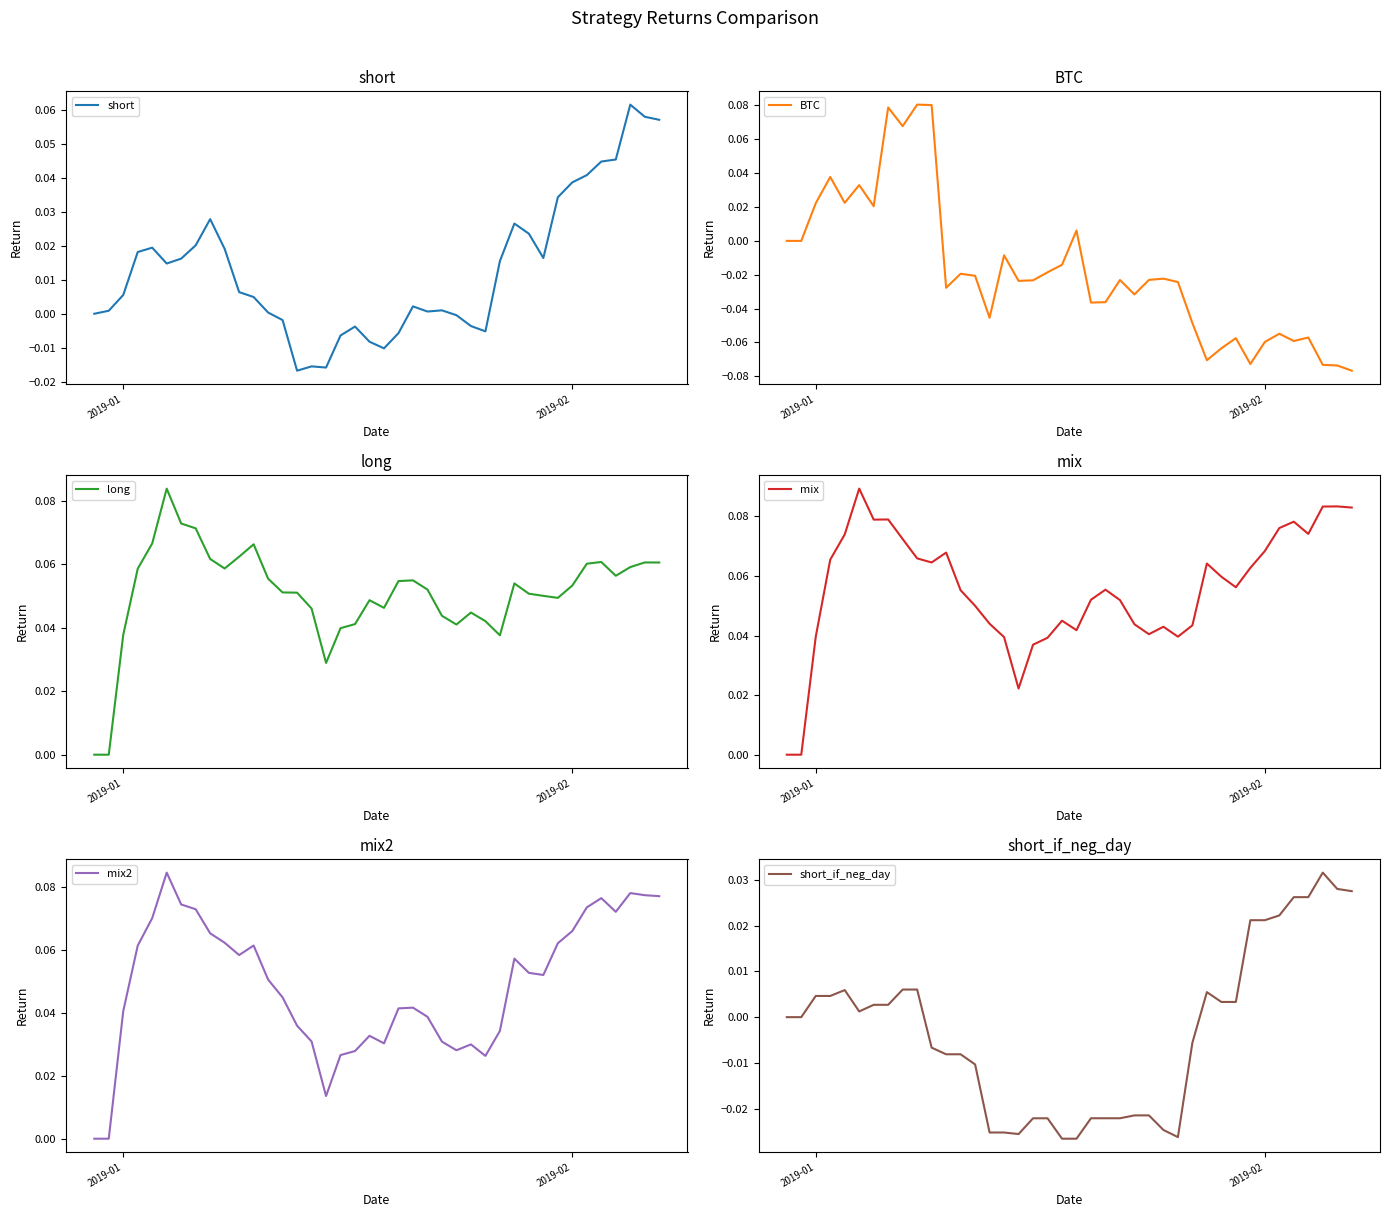

Is the value of mix at 27 greater than the value of short_if_neg_day at 3?

Yes